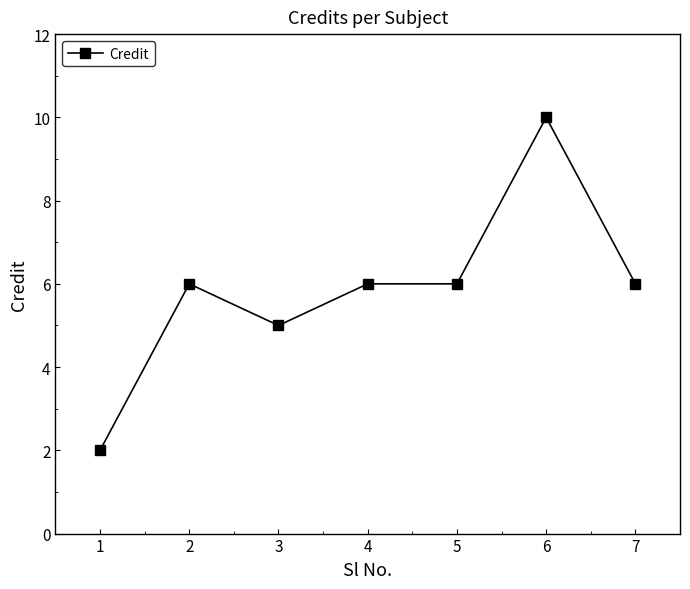

True or false: the data shows 3 at 6.

False